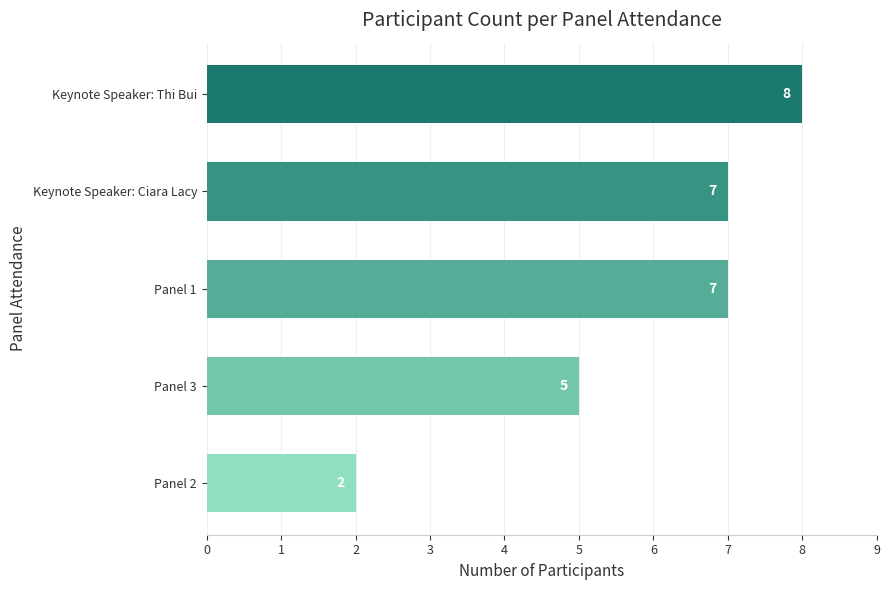

Reading bottom to top, transcribe all the data shown in this chart.

Panel 2=2	Panel 3=5	Panel 1=7	Keynote Speaker: Ciara Lacy=7	Keynote Speaker: Thi Bui=8